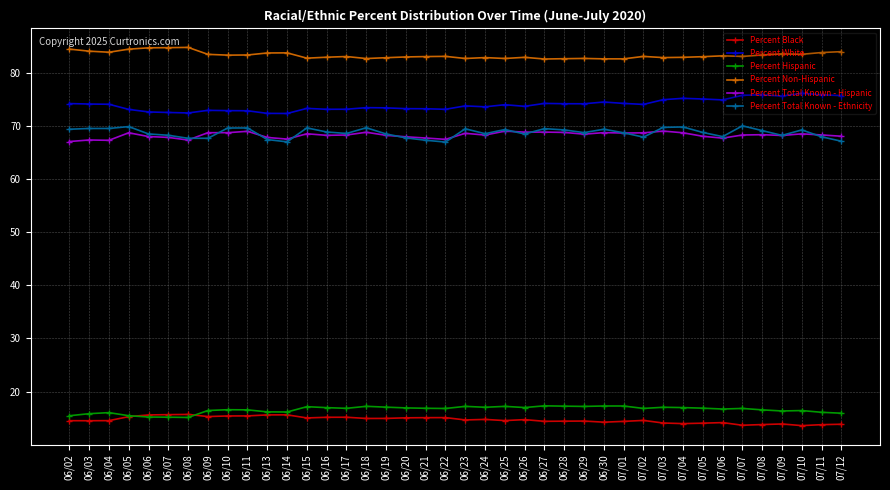

True or false: Percent Total Known - Ethnicity has a value of 105.9 at 07/08.

False